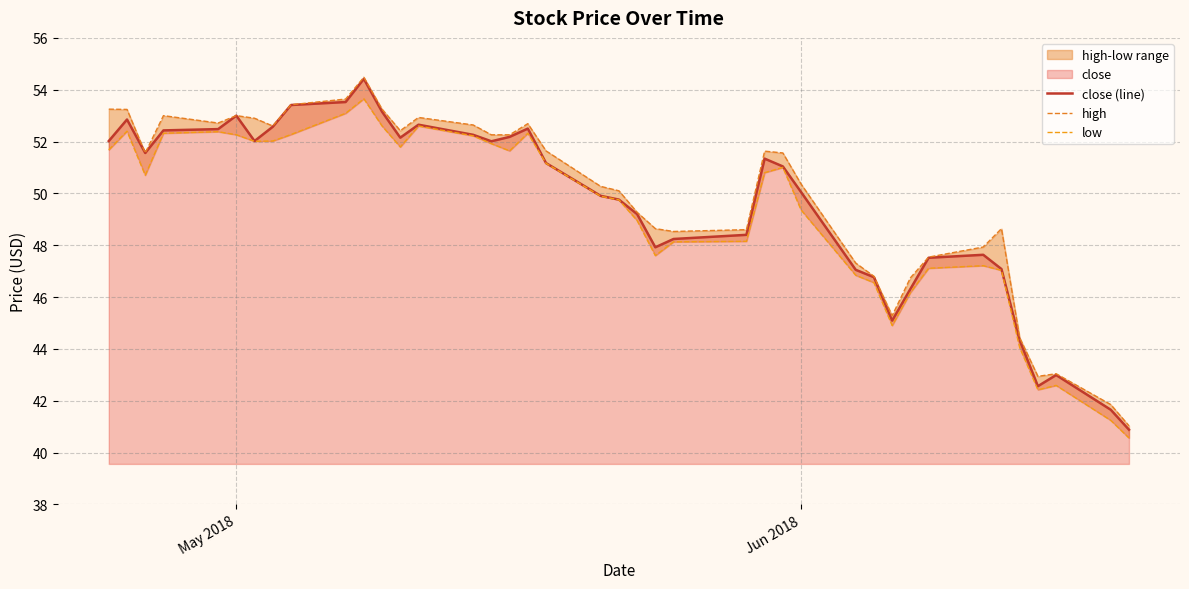

What is the difference between the maximum and second lowest values in the high series?

12.6